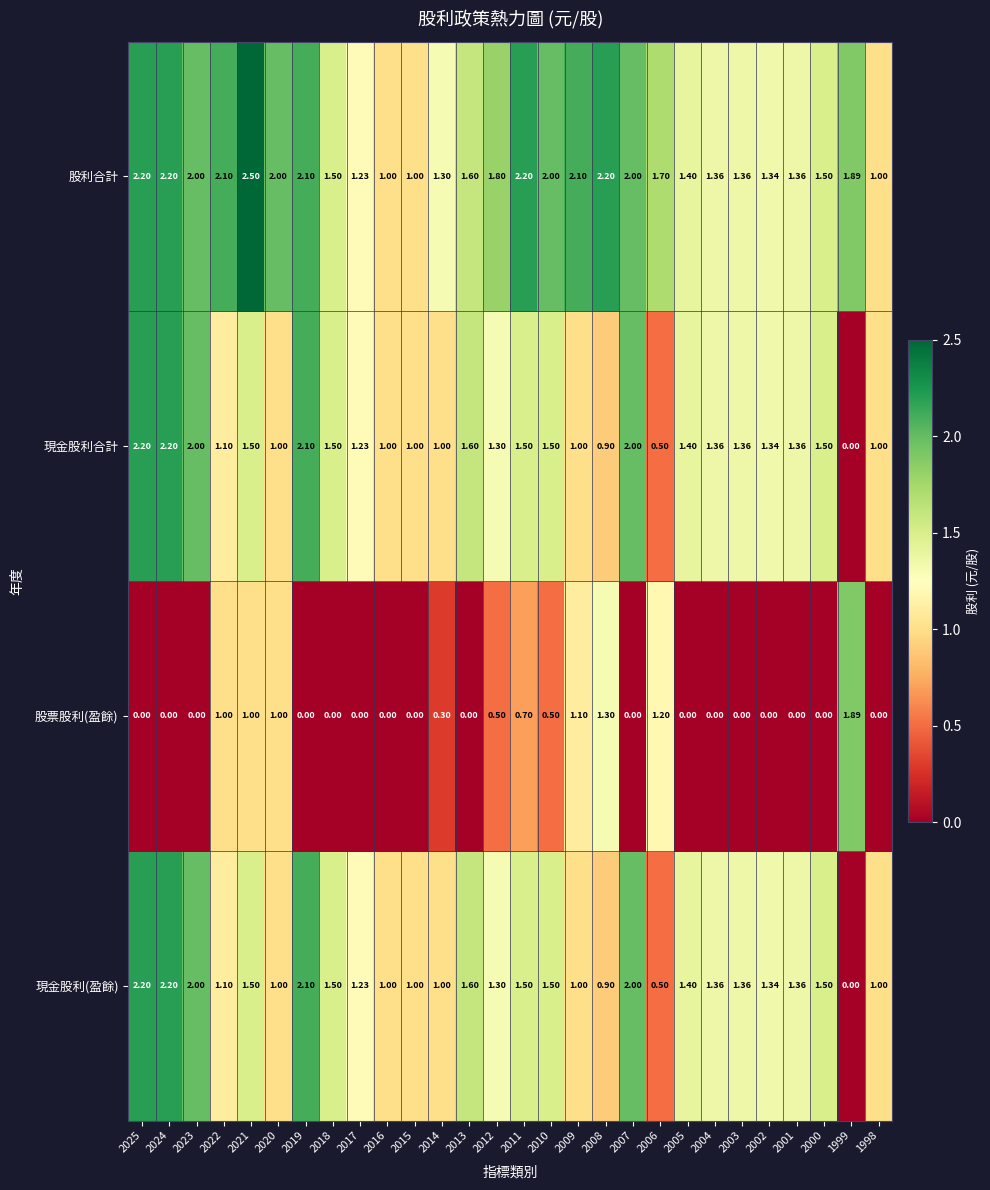

Which series has the largest total across all categories?

股利合計